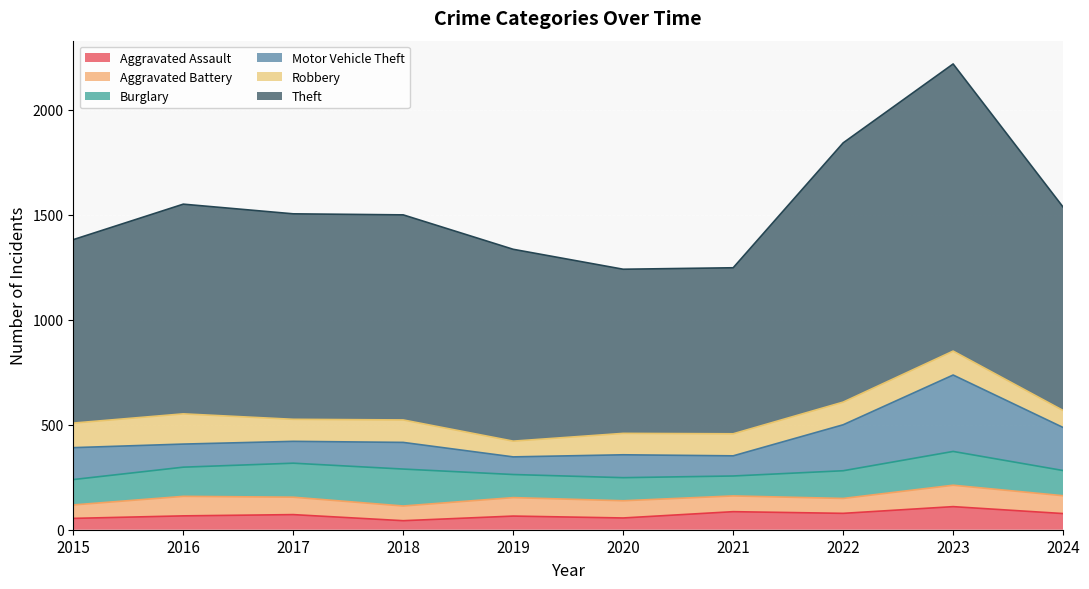

Between 2019 and 2018, which is larger?

2019